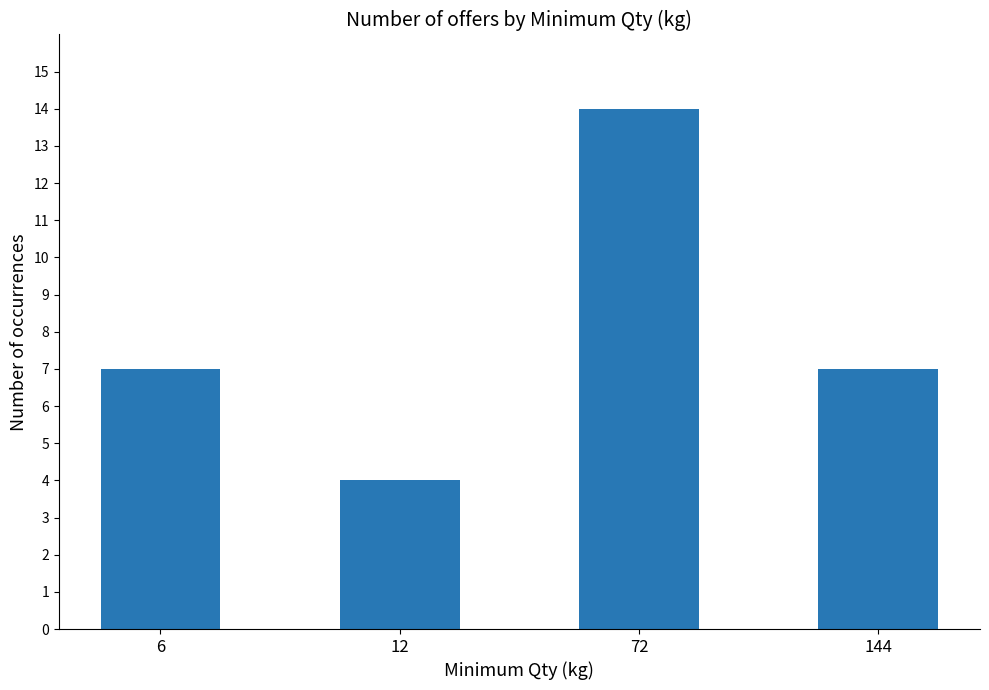

What is the value of the 2nd bar from the left?

4